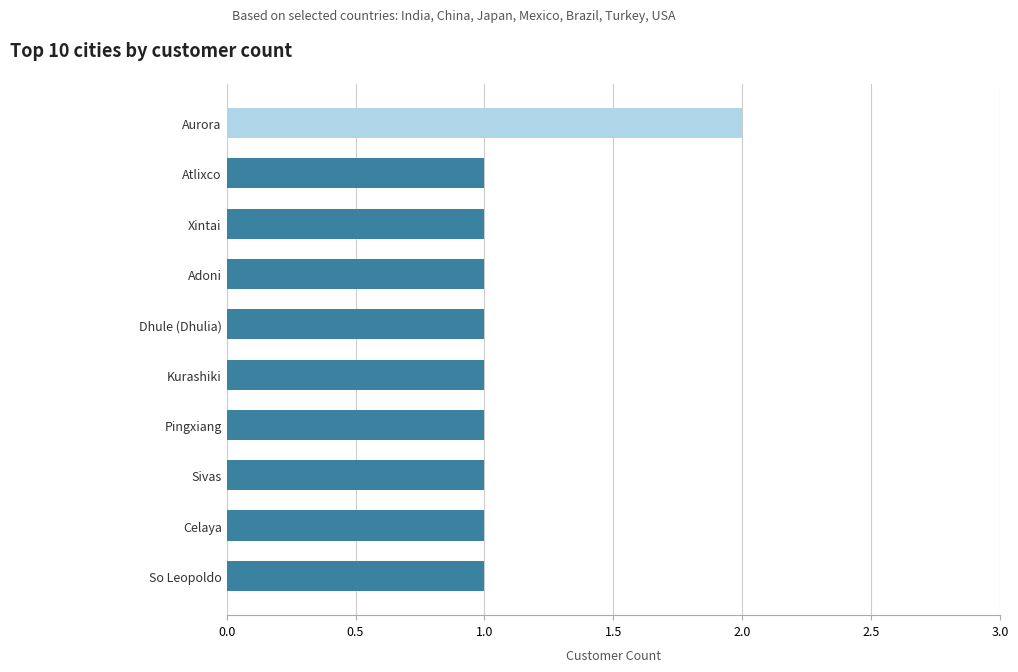

How many bars are there in total?

10